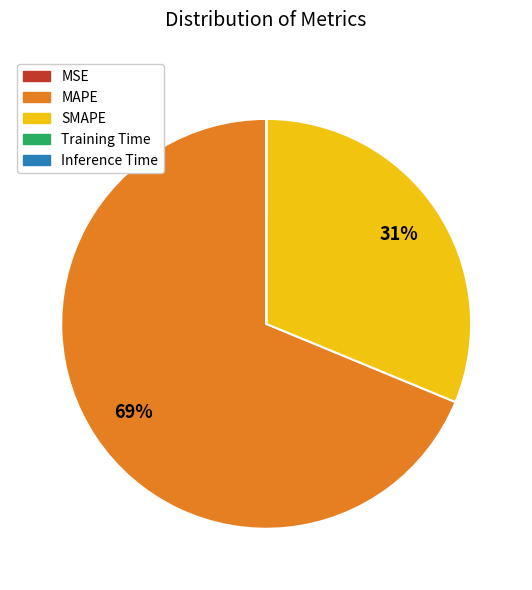

The MAPE slice represents 69% of the pie. True or false?

True